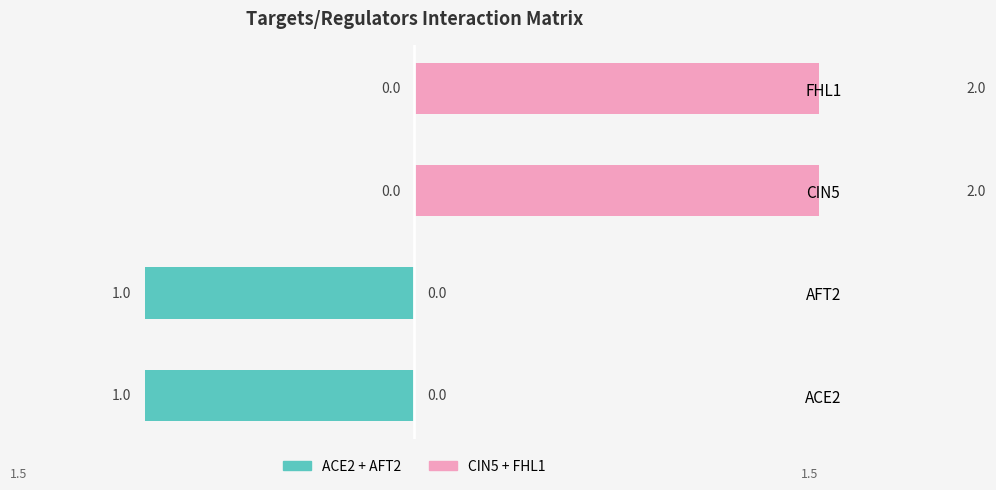

Reading left to right, extract all data points from this chart.

Left series (ACE2+AFT2): -1	-1	0	0
Right series (CIN5+FHL1): 0	0	2	2